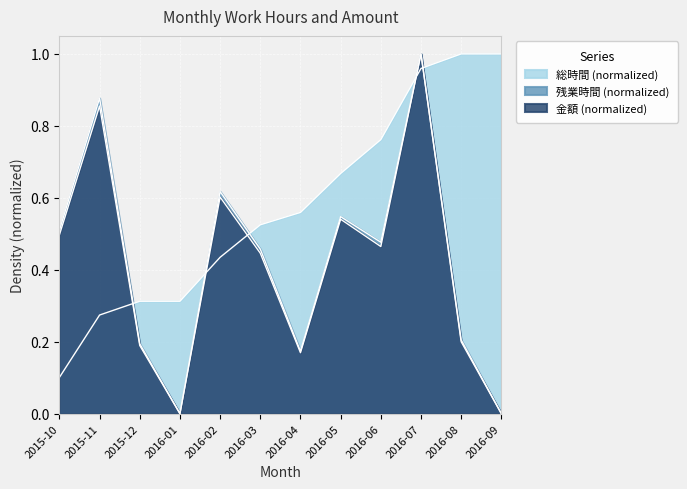

True or false: 残業時間 has more than 2 interior local peaks.

True